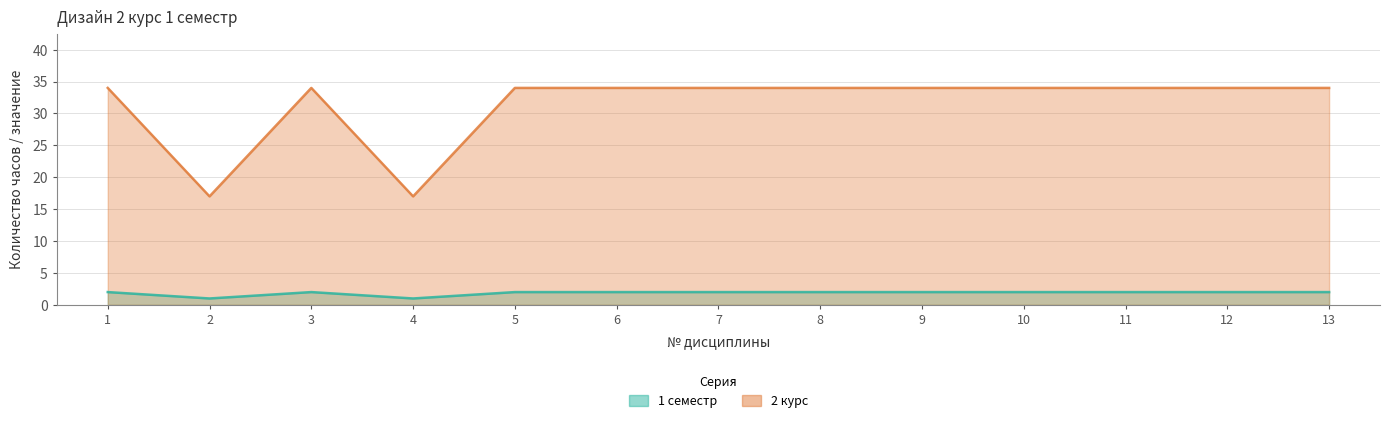

What are all the series names shown in the legend?

1 семестр, 2 курс